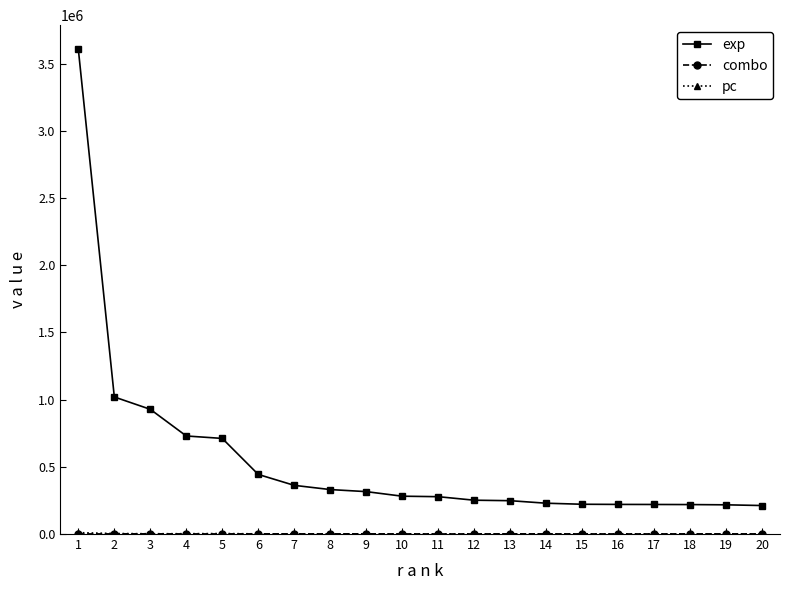

Which series has the widest spread of values?

exp